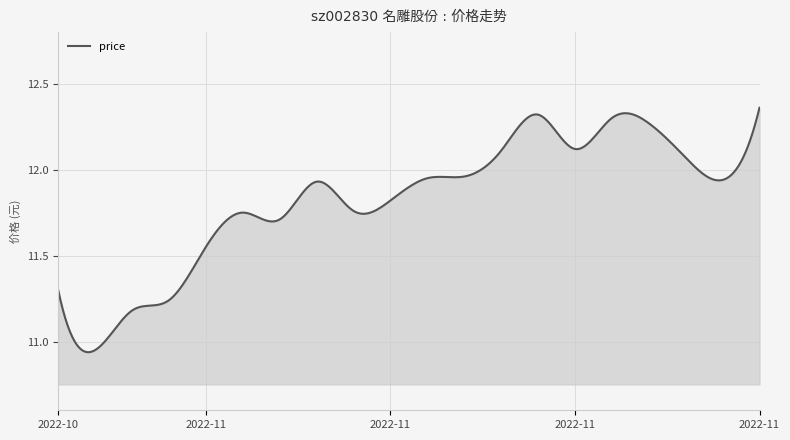

How many lines are shown in the chart?

1